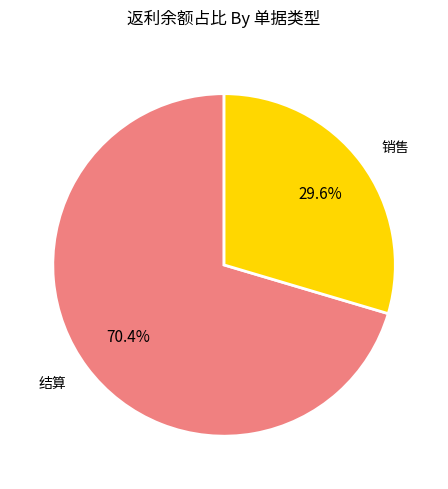

To the nearest percent, what is the combined percentage of 销售 and 结算?

100%